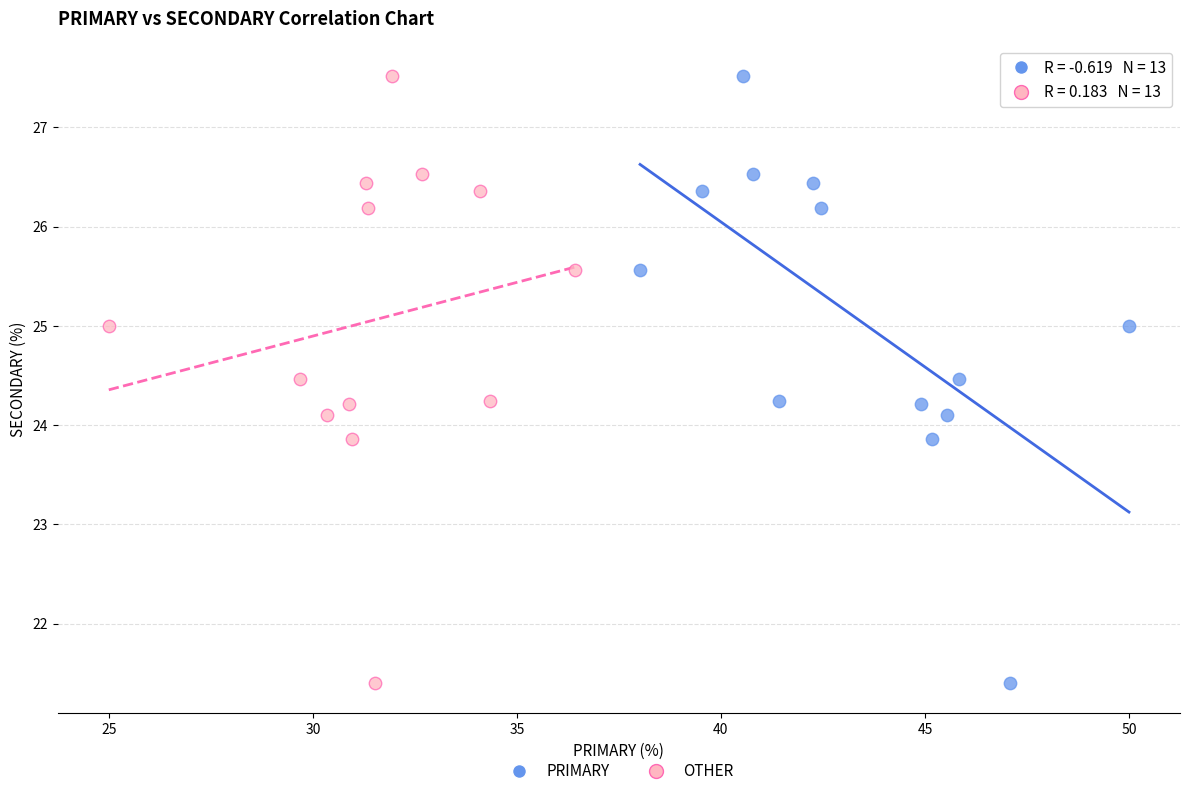

What are all the series names shown in the legend?

PRIMARY, OTHER